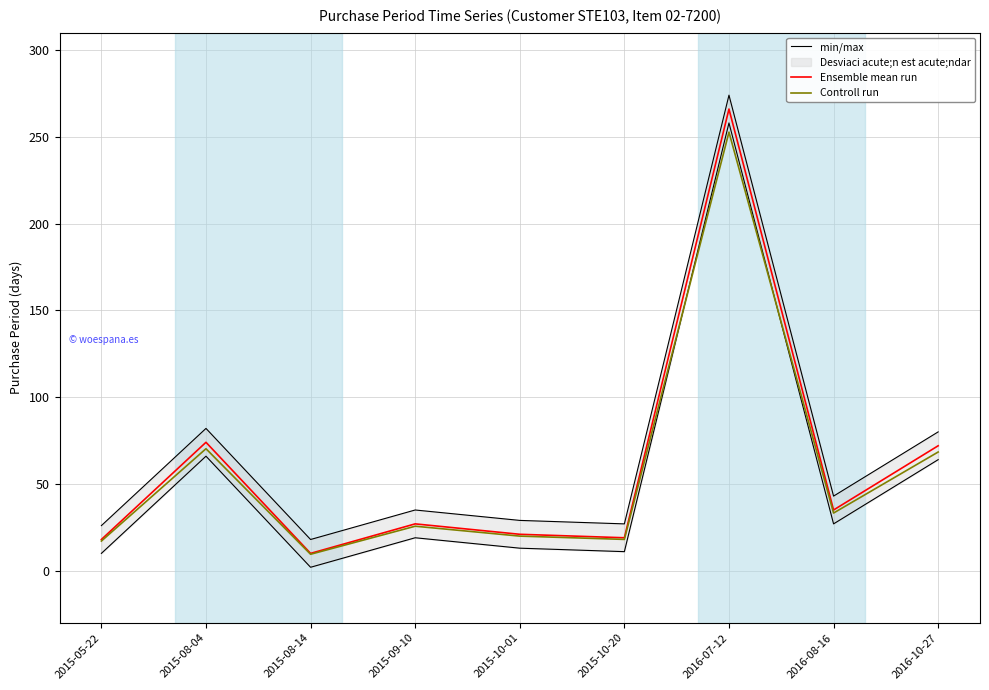

How many lines are shown in the chart?

3